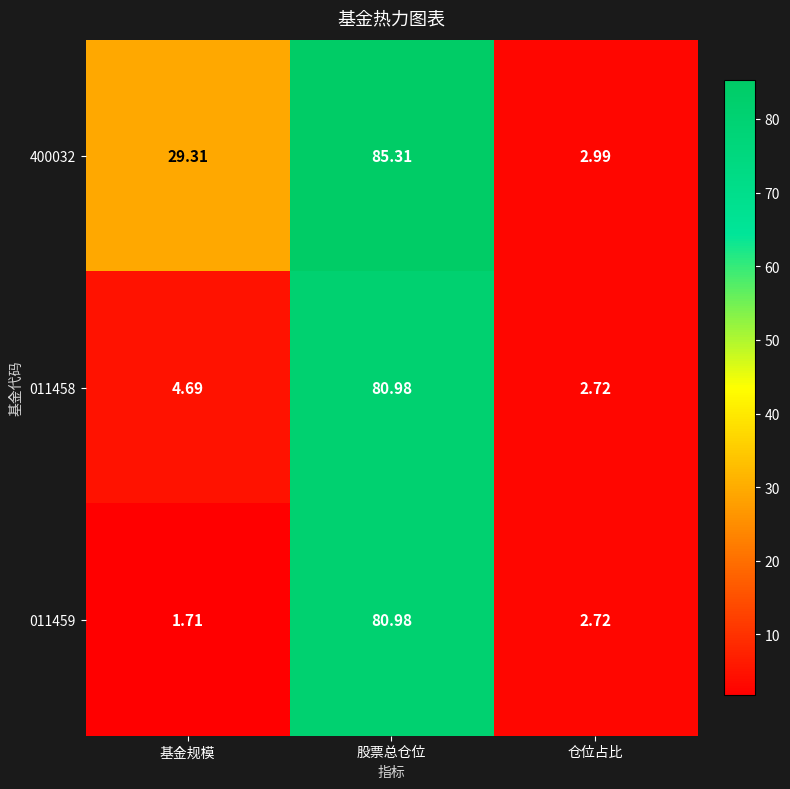

Which series changed the most between 股票总仓位 and 仓位占比?

400032